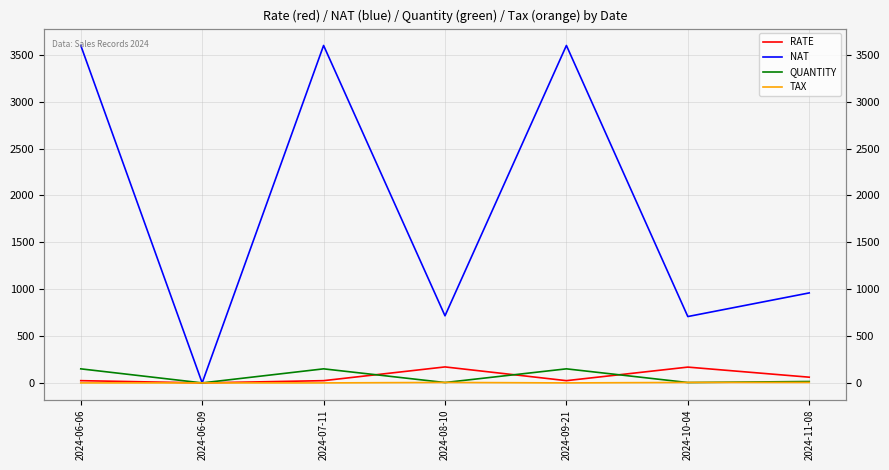

How many interior local valleys does the QUANTITY series have?

3